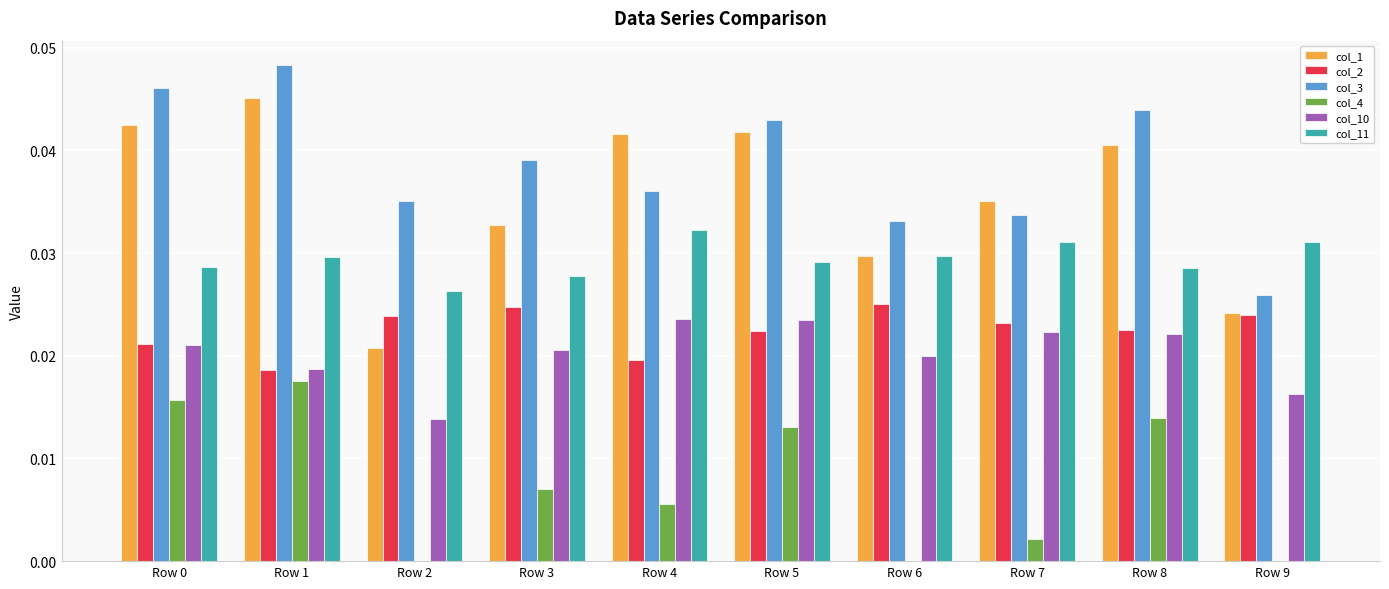

What is the sum of all col_2 values?

0.2